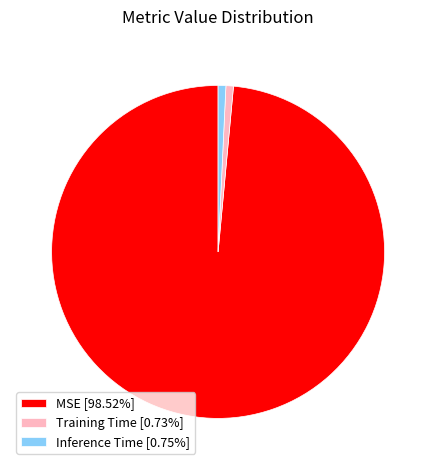

How many segments does this pie chart have?

3